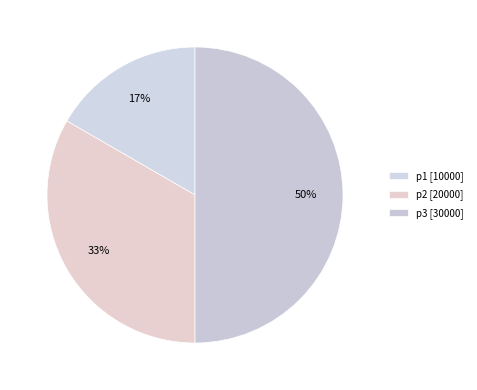

What is the ratio of the value at p2 to the value at p1?

2.0